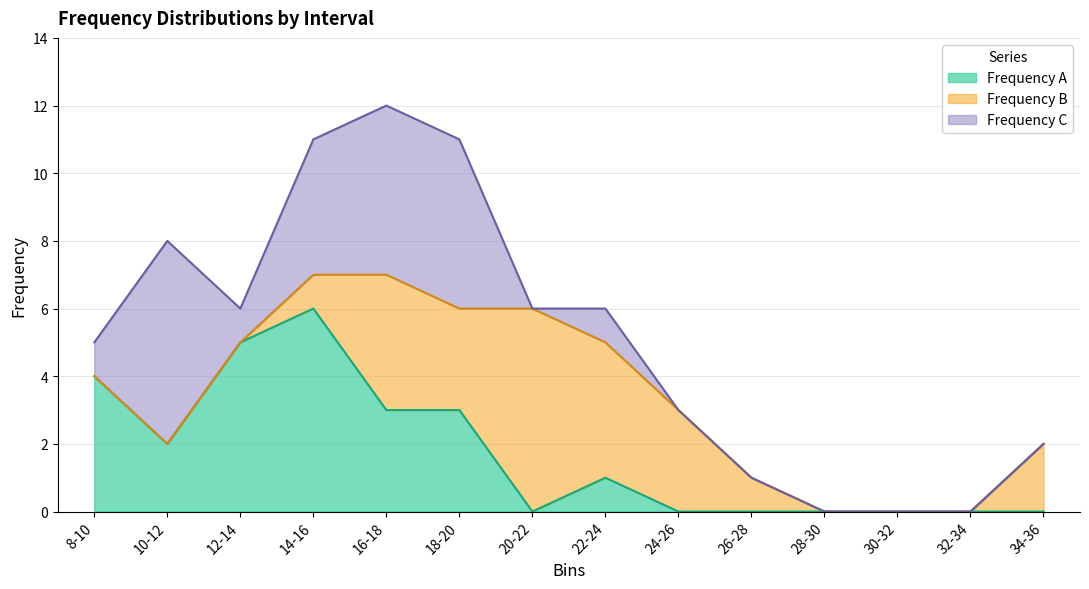

Which series has the largest total across all categories?

Frequency A